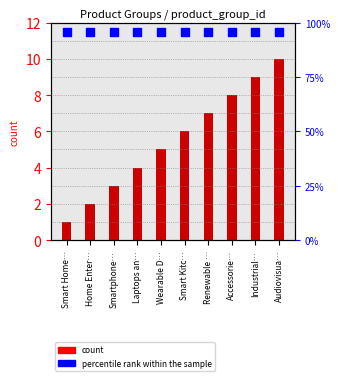

What is the total value across all series at Smart Kitc…?

17.5